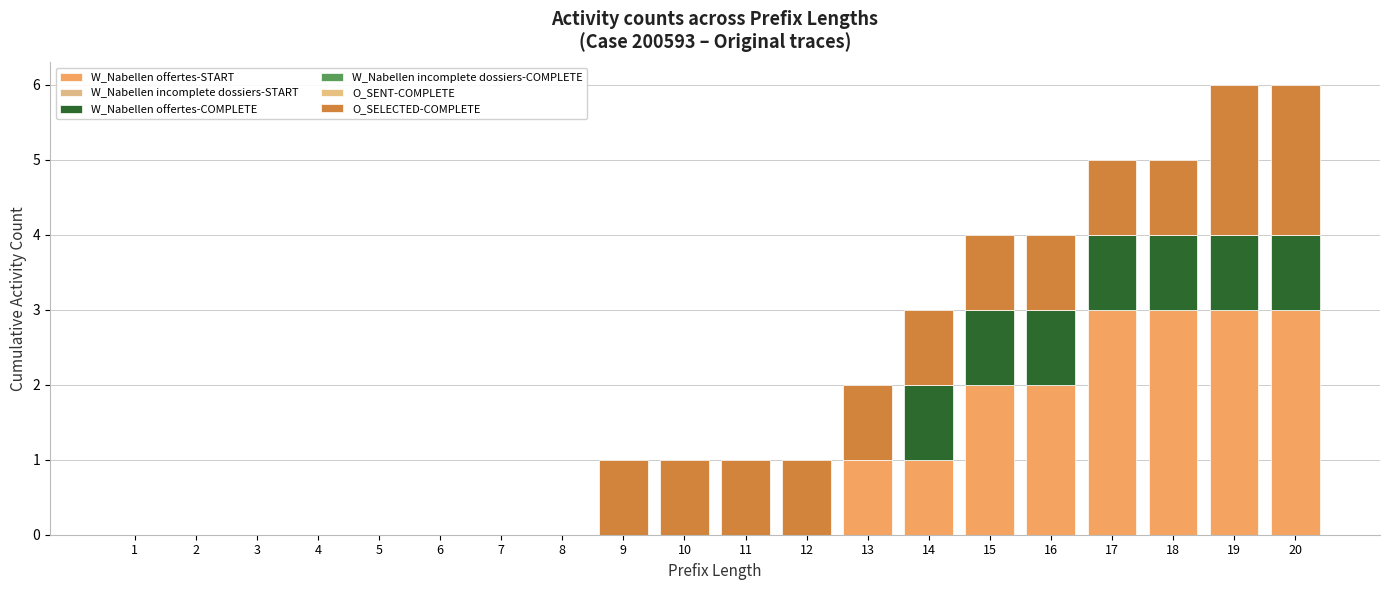

True or false: W_Nabellen offertes-START has a value of 2 at 16.

True